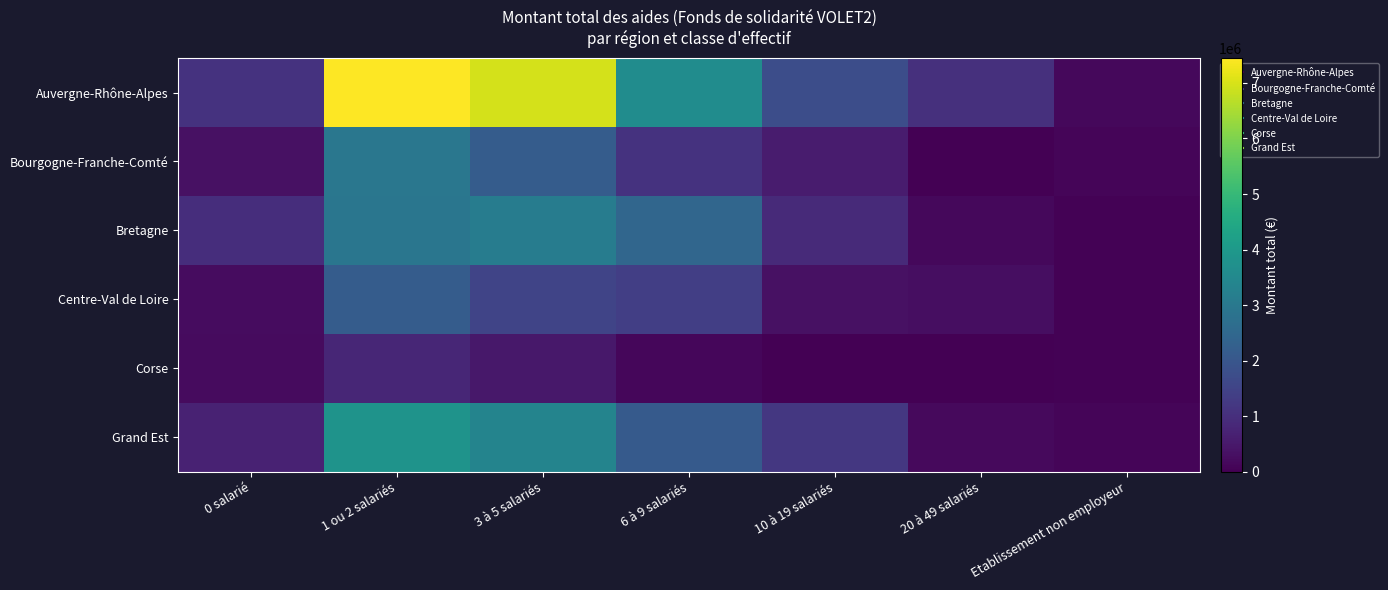

Which series has the widest spread of values?

Auvergne-Rhône-Alpes